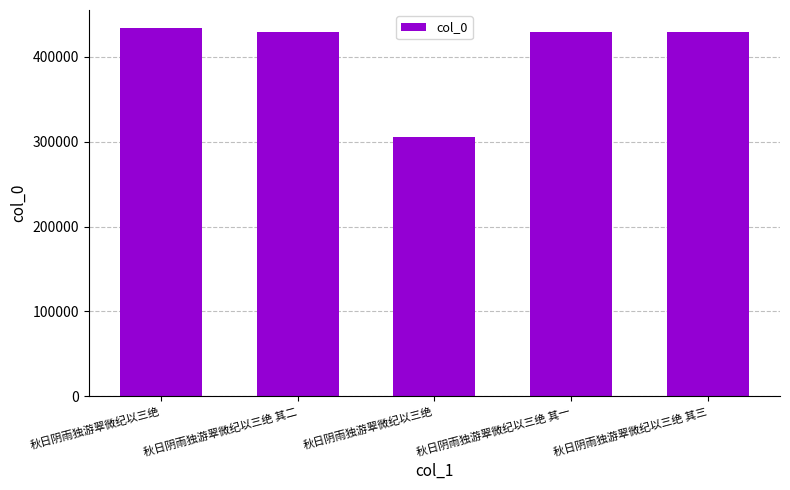

How many bars are there in total?

5